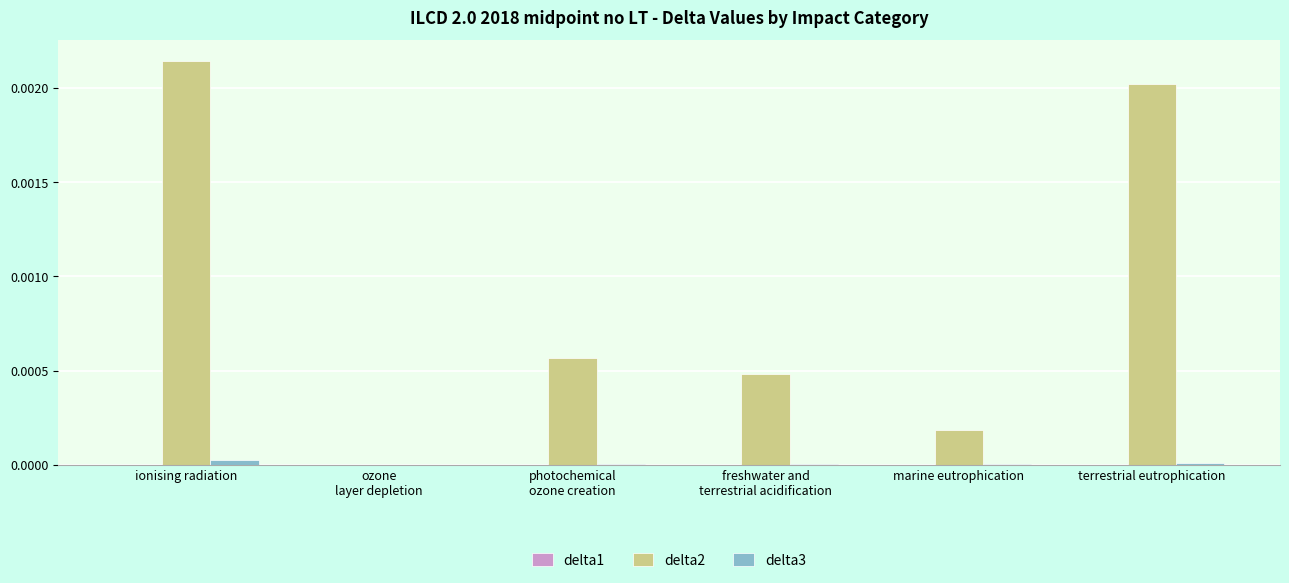

How many categories are shown in the chart?

6